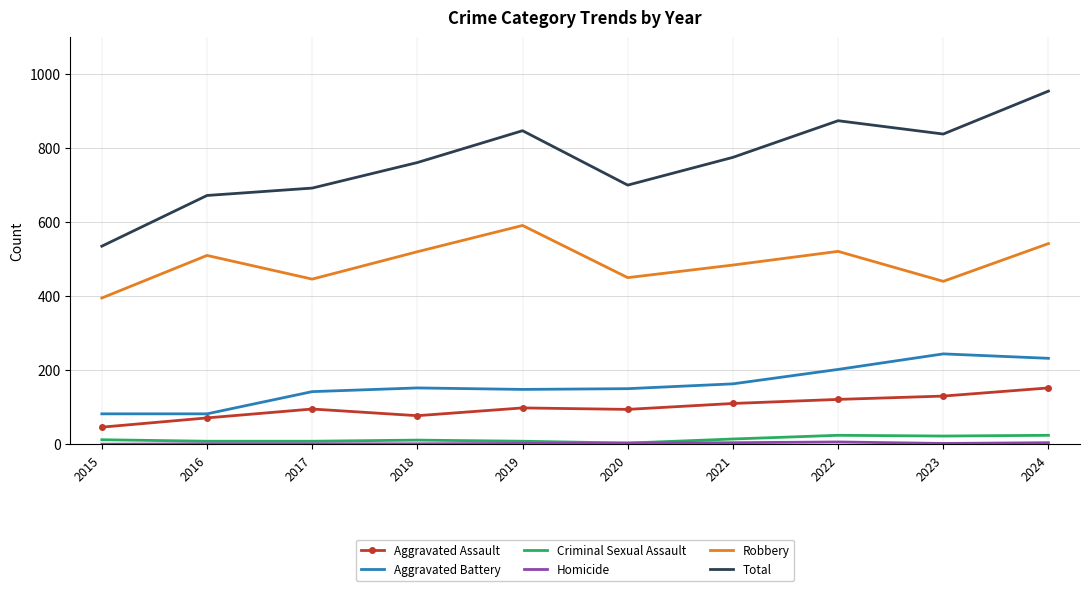

At which label does Robbery reach its peak?

2019